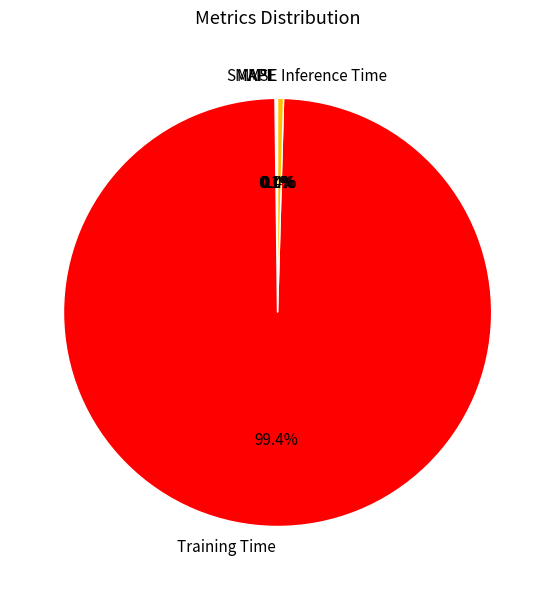

Does any single category account for the majority?

Yes